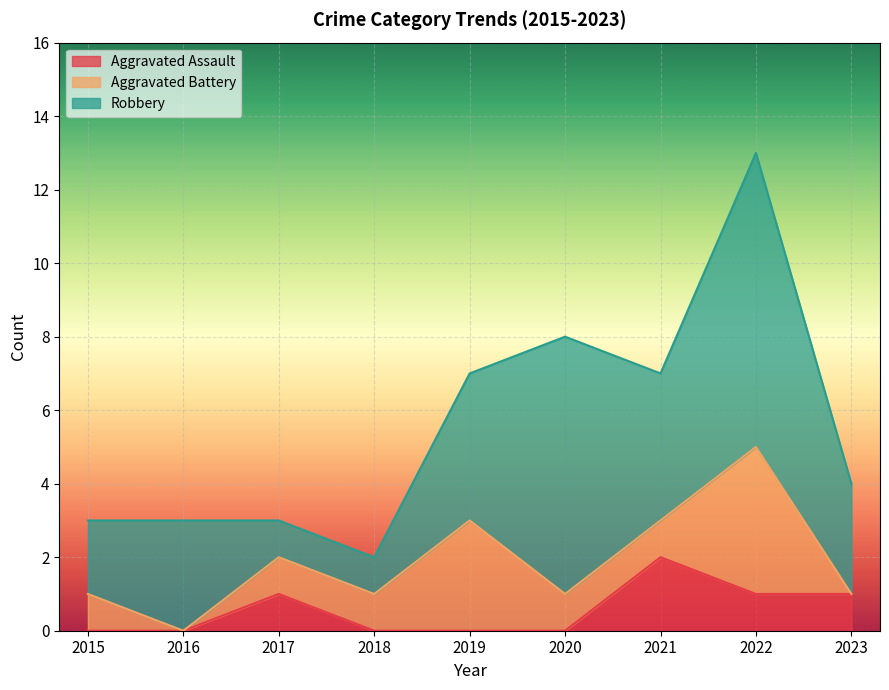

True or false: Robbery and Aggravated Battery intersect in this chart.

False